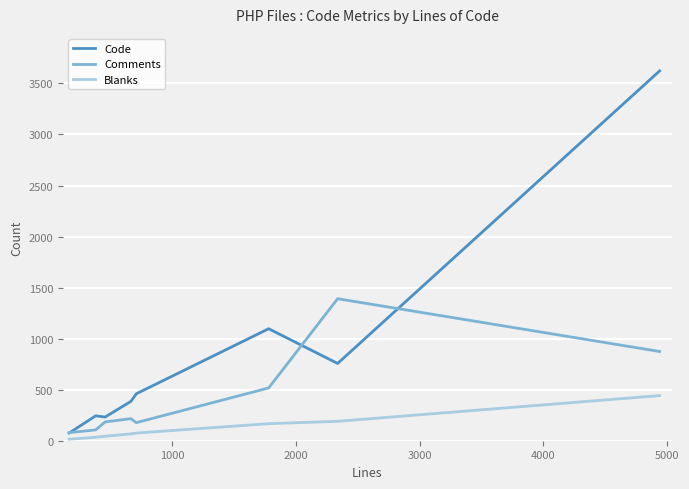

Rank the series by their average value, from highest to lowest.

Code, Comments, Blanks